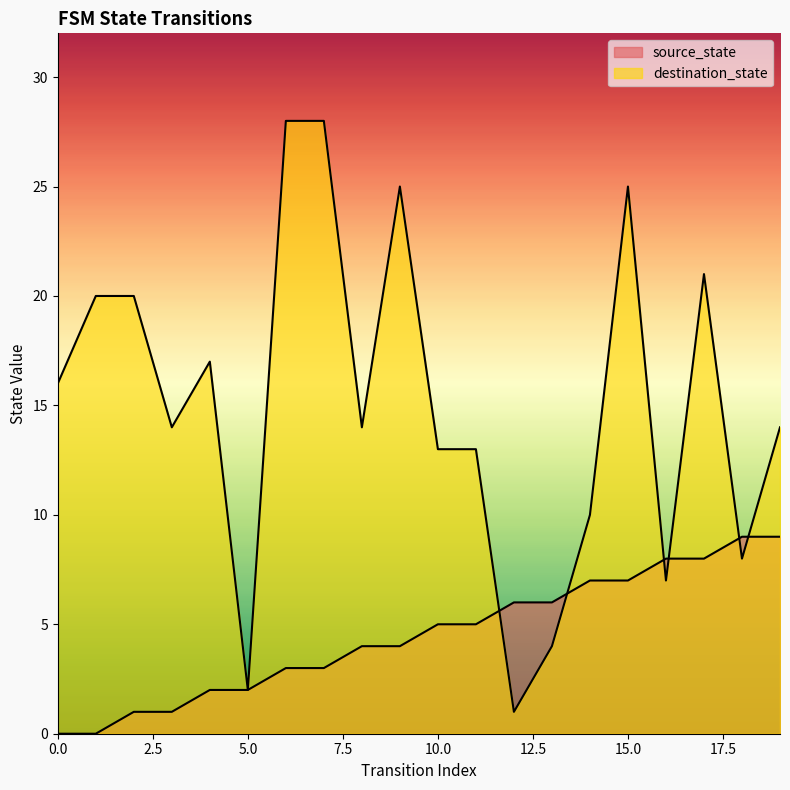

Reading right to left, transcribe all the data shown in this chart.

source_state: 9	9	8	8	7	7	6	6	5	5	4	4	3	3	2	2	1	1	0	0
destination_state: 14	8	21	7	25	10	4	1	13	13	25	14	28	28	2	17	14	20	20	16